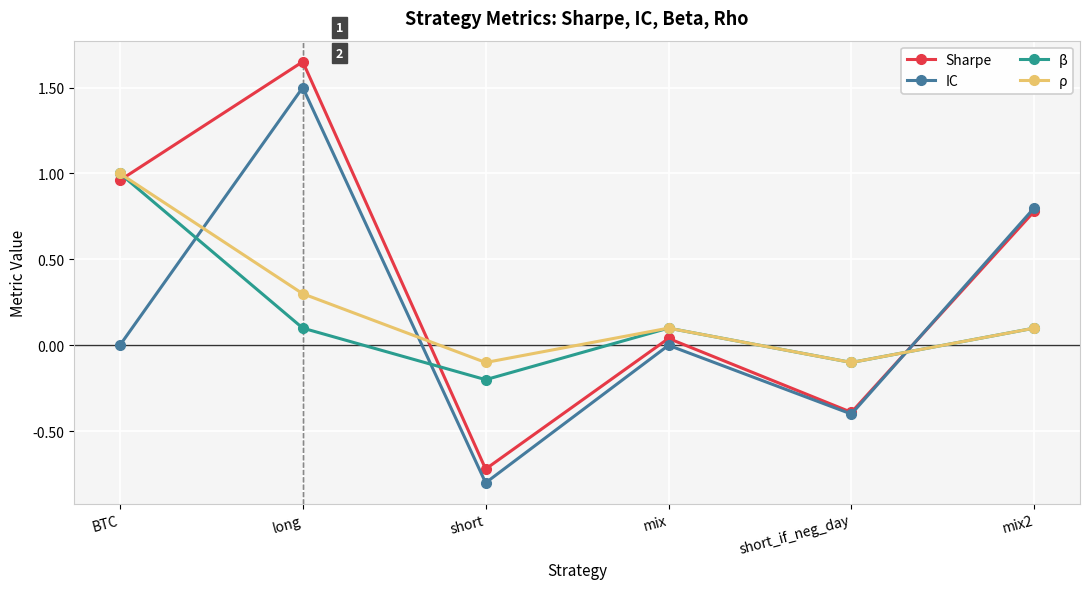

Which series ends up on top after the final intersection of Sharpe and ρ?

Sharpe